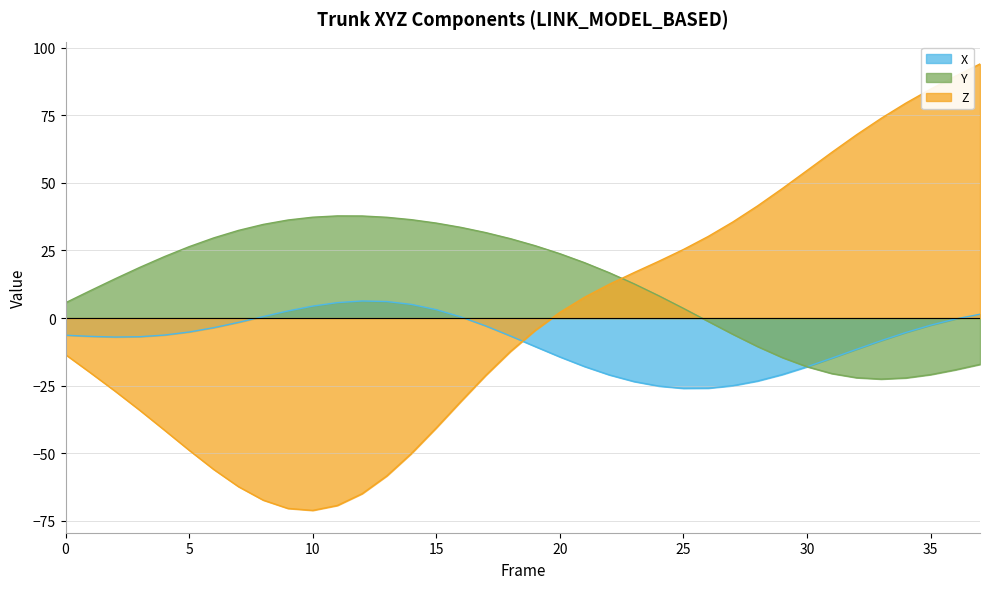

Reading left to right, extract all data points from this chart.

X: 0=-6.4	1=-6.8	2=-7.0	3=-6.9	4=-6.3	5=-5.2	6=-3.6	7=-1.6	8=0.5	9=2.6	10=4.4	11=5.7	12=6.3	13=6.1	14=5.0	15=3.1	16=0.4	17=-2.9	18=-6.6	19=-10.5	20=-14.4	21=-17.9	22=-21.0	23=-23.5	24=-25.2	25=-26.0	26=-26.0	27=-25.0	28=-23.3	29=-20.9	30=-18.0	31=-14.9	32=-11.6	33=-8.4	34=-5.4	35=-2.7	36=-0.4	37=1.4
Y: 0=5.6	1=10.1	2=14.5	3=18.7	4=22.7	5=26.4	6=29.6	7=32.4	8=34.6	9=36.3	10=37.3	11=37.8	12=37.7	13=37.3	14=36.4	15=35.1	16=33.5	17=31.6	18=29.3	19=26.8	20=23.8	21=20.5	22=16.8	23=12.7	24=8.2	25=3.6	26=-1.2	27=-6.0	28=-10.5	29=-14.6	30=-18.0	31=-20.5	32=-22.1	33=-22.6	34=-22.2	35=-20.9	36=-19.2	37=-17.2
Z: 0=-13.5	1=-20.2	2=-27.0	3=-34.1	4=-41.5	5=-48.9	6=-56.0	7=-62.4	8=-67.4	9=-70.4	10=-71.2	11=-69.3	12=-65.0	13=-58.4	14=-50.1	15=-40.6	16=-30.8	17=-21.2	18=-12.4	19=-4.6	20=2.1	21=7.7	22=12.5	23=16.8	24=21.0	25=25.3	26=30.2	27=35.5	28=41.5	29=47.9	30=54.6	31=61.3	32=67.8	33=73.9	34=79.5	35=84.7	36=89.4	37=94.0